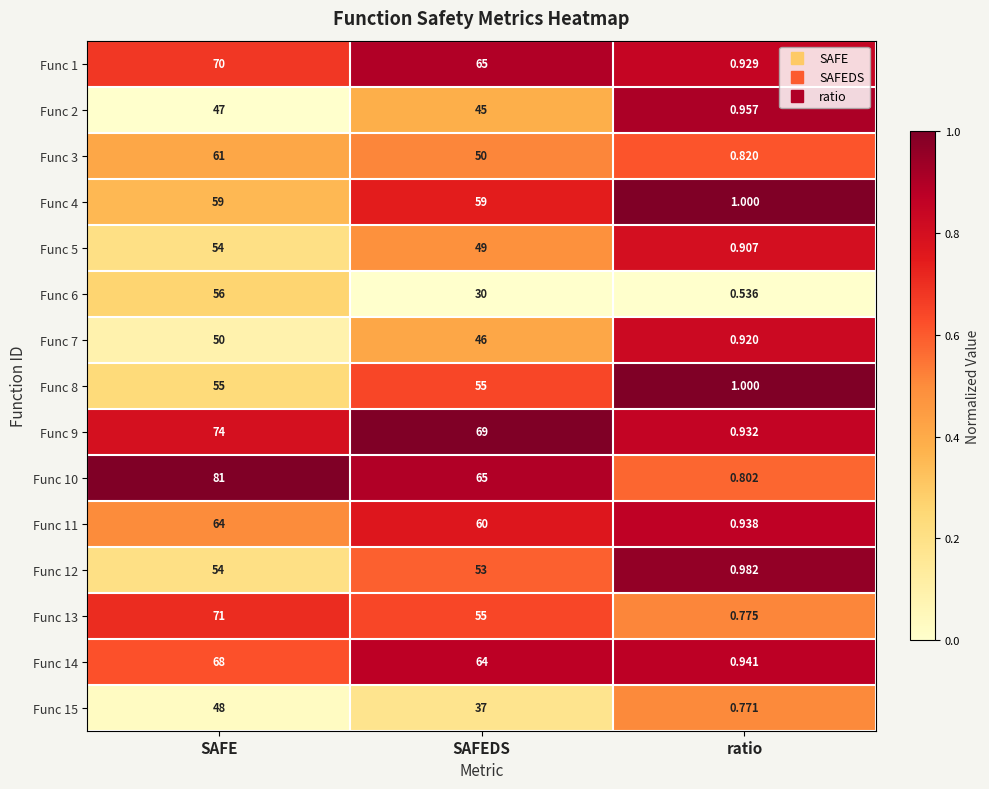

Which category has the highest value across all series?

SAFE